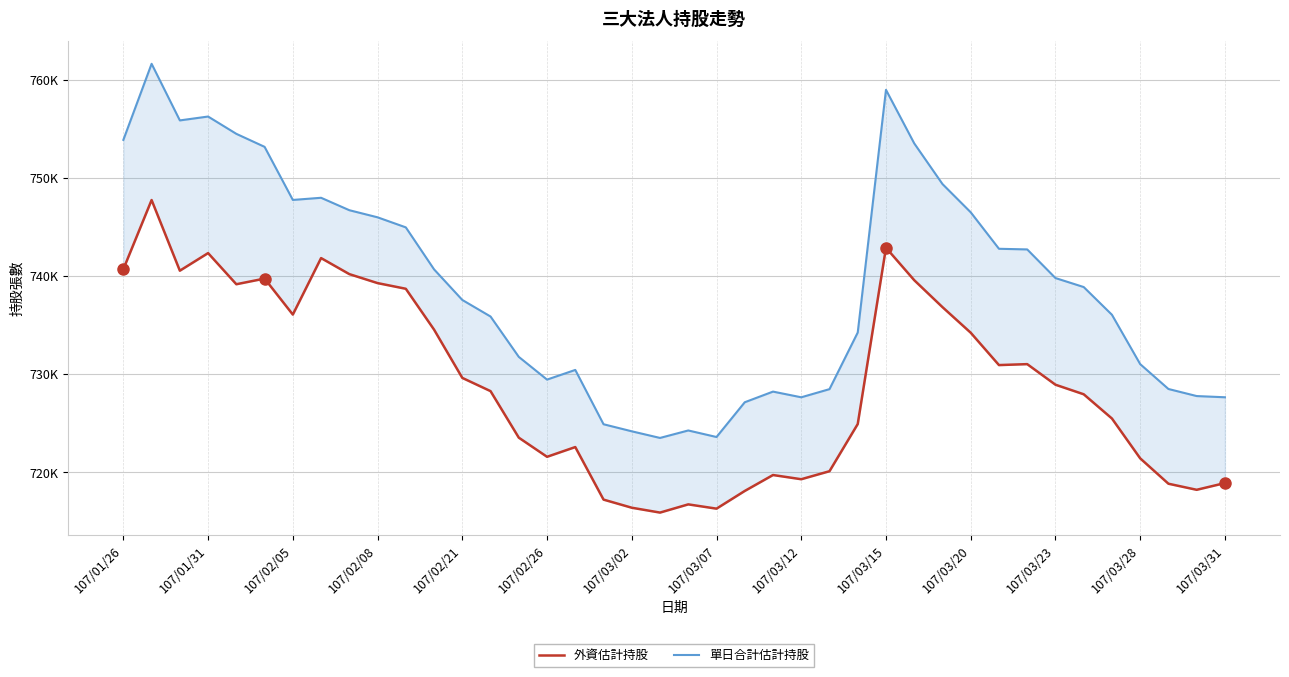

How many lines are shown in the chart?

2